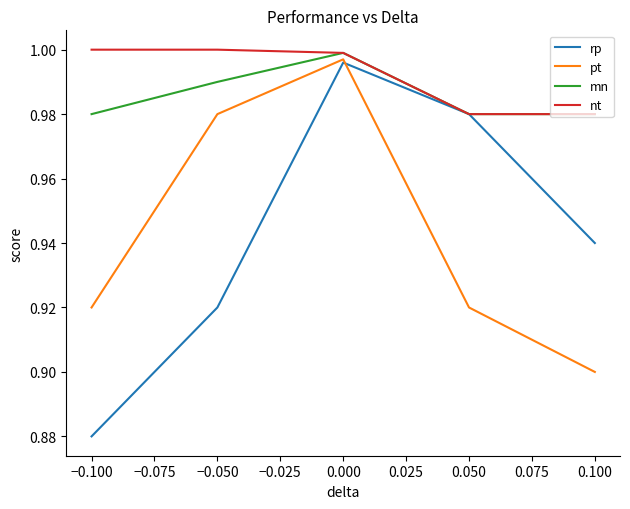

What are all the series names shown in the legend?

rp, pt, mn, nt